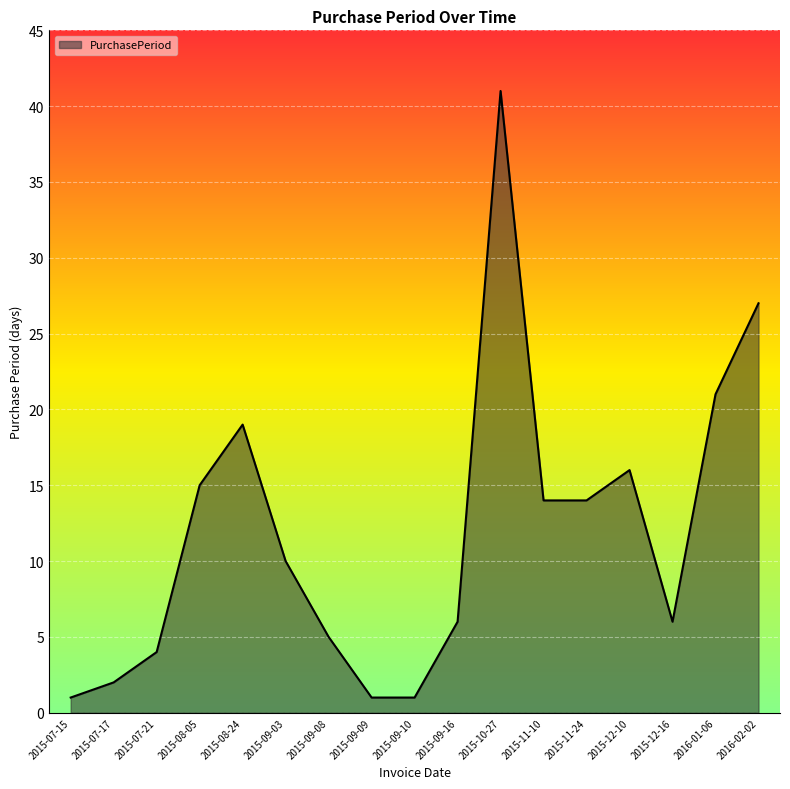

Which label corresponds to the largest value in the chart?

2015-10-27